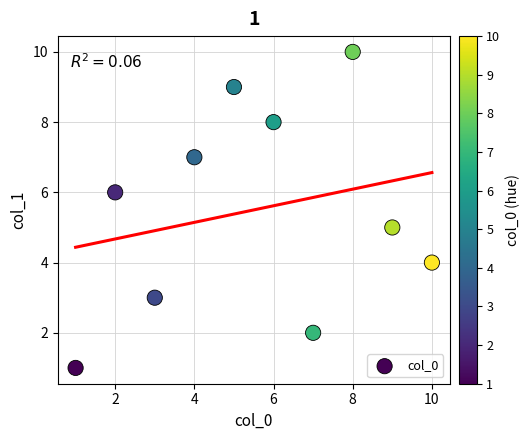

What is the range of Y values (max minus min)?

9